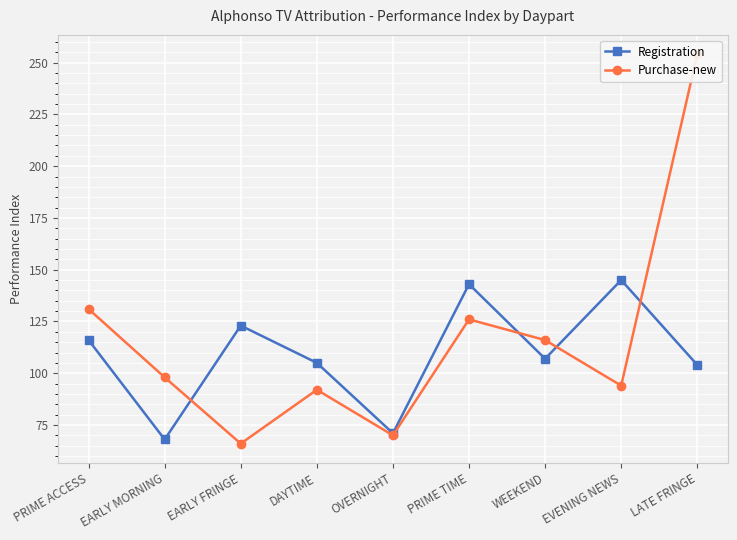

The Purchase-new series shows 96 at OVERNIGHT. True or false?

False